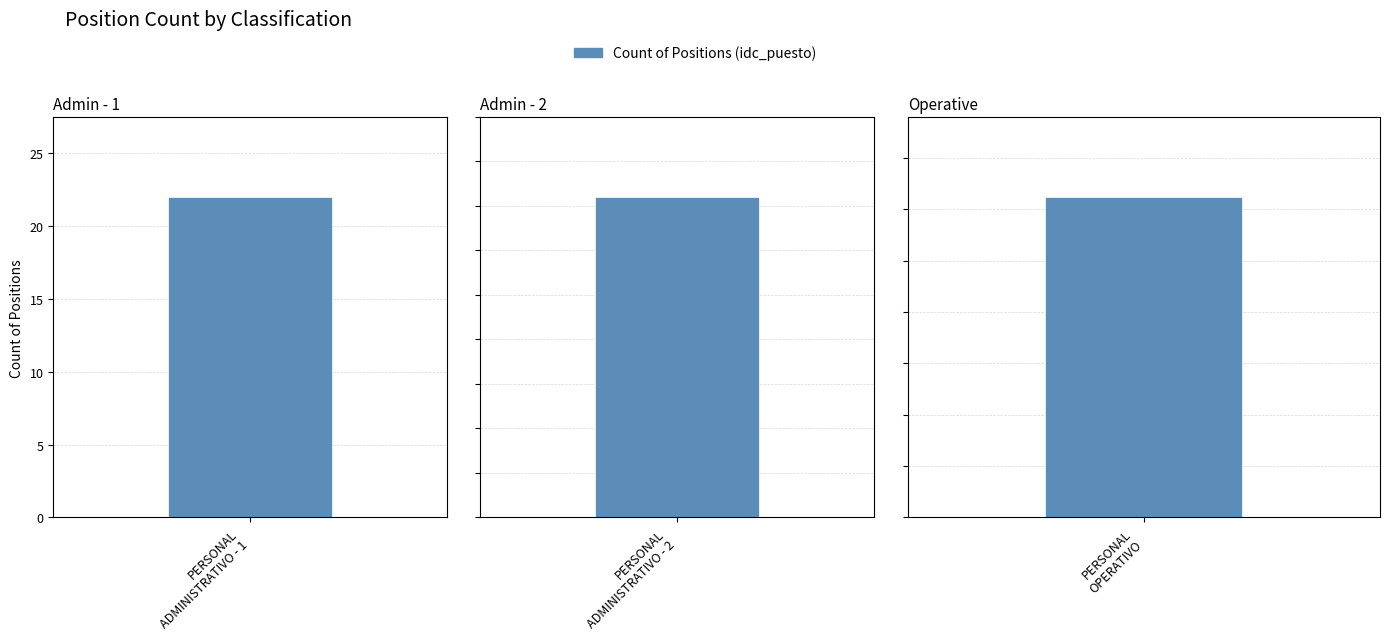

Reading left to right, what are all the values shown in this chart?

PERSONAL ADMINISTRATIVO - 1=22	PERSONAL ADMINISTRATIVO - 2=18	PERSONAL OPERATIVO=156	Total=200